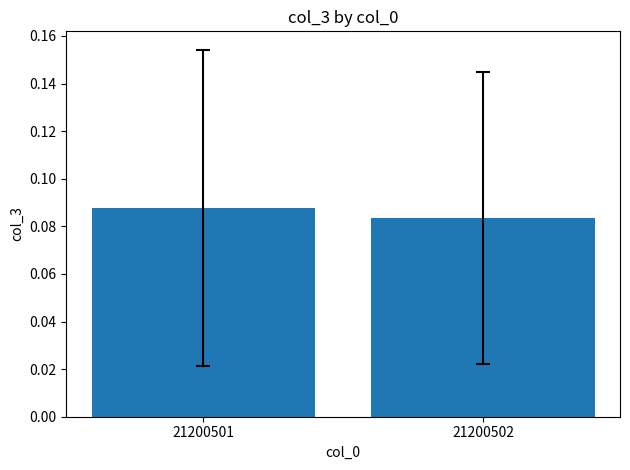

Rank the categories by value from lowest to highest.

21200502, 21200501